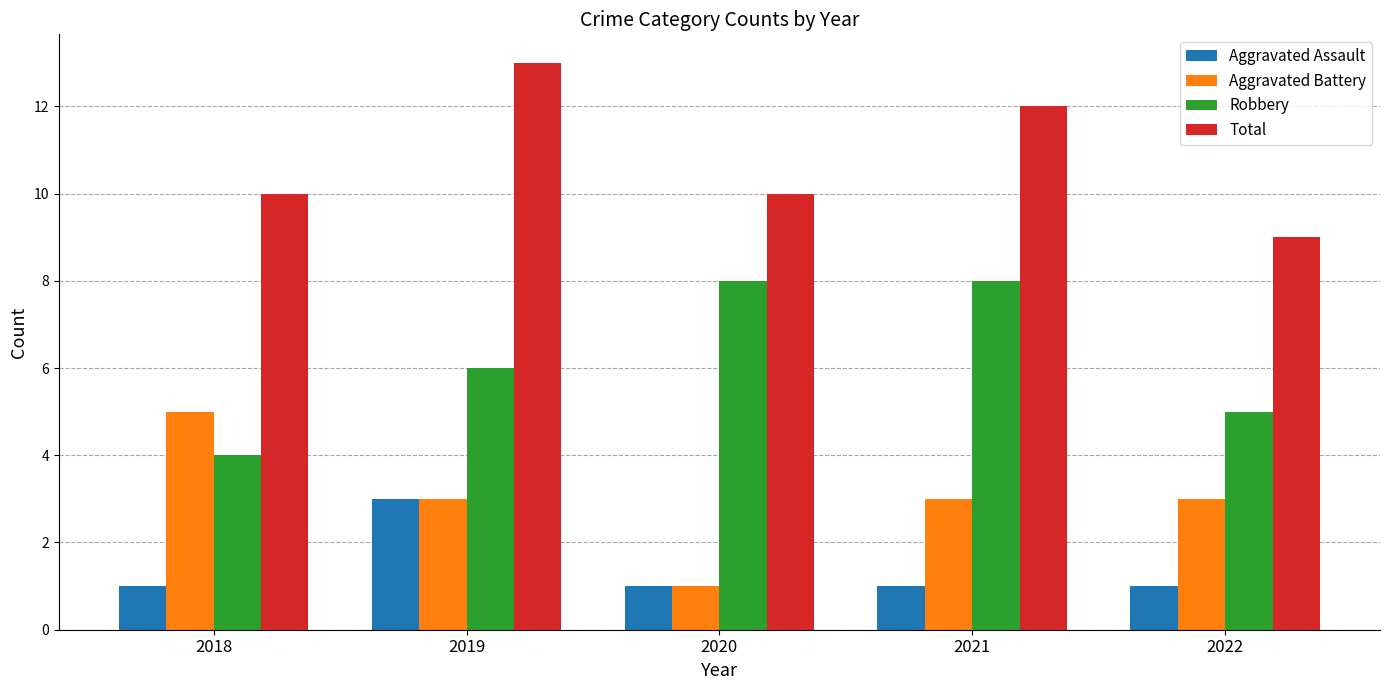

What is the value of the Aggravated Battery bar at the 2nd from the left?

3